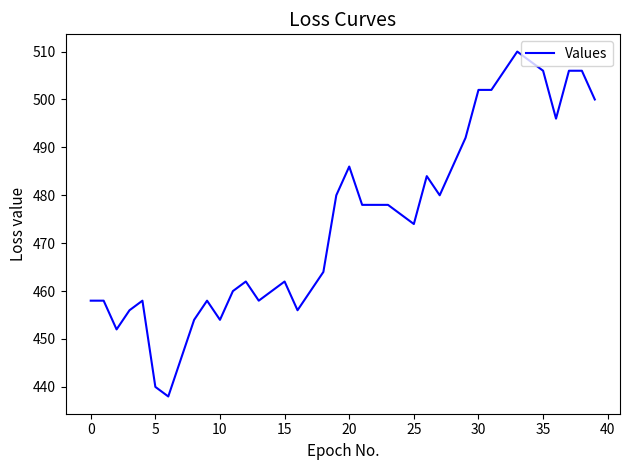

What is the maximum value shown in the chart?

510